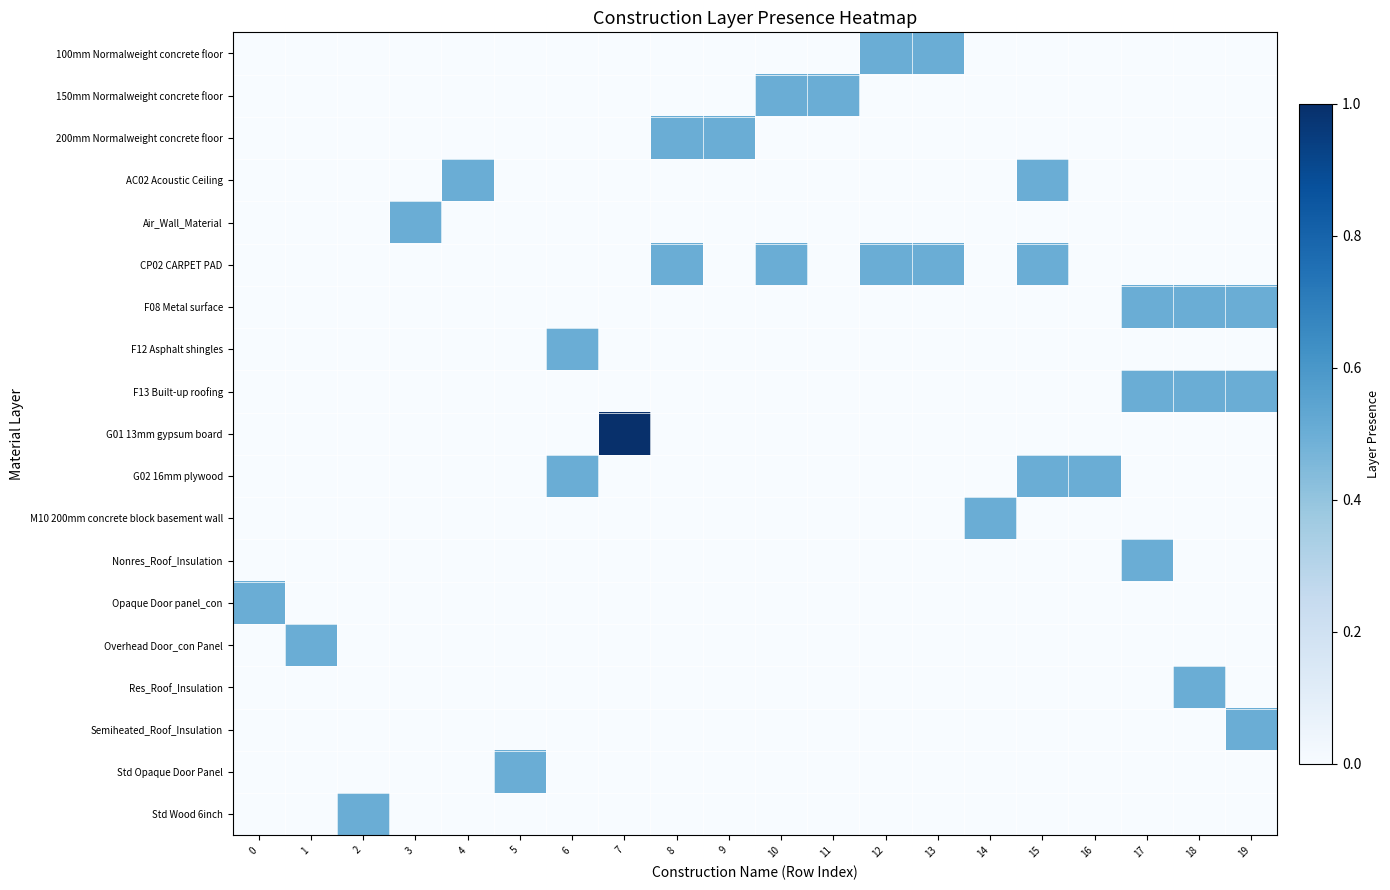

Reading right to left, transcribe all the data shown in this chart.

row_0: 0.0	0.0	0.0	0.0	0.0	0.0	0.5	0.5	0.0	0.0	0.0	0.0	0.0	0.0	0.0	0.0	0.0	0.0	0.0	0.0
row_1: 0.0	0.0	0.0	0.0	0.0	0.0	0.0	0.0	0.5	0.5	0.0	0.0	0.0	0.0	0.0	0.0	0.0	0.0	0.0	0.0
row_2: 0.0	0.0	0.0	0.0	0.0	0.0	0.0	0.0	0.0	0.0	0.5	0.5	0.0	0.0	0.0	0.0	0.0	0.0	0.0	0.0
row_3: 0.0	0.0	0.0	0.0	0.5	0.0	0.0	0.0	0.0	0.0	0.0	0.0	0.0	0.0	0.0	0.5	0.0	0.0	0.0	0.0
row_4: 0.0	0.0	0.0	0.0	0.0	0.0	0.0	0.0	0.0	0.0	0.0	0.0	0.0	0.0	0.0	0.0	0.5	0.0	0.0	0.0
row_5: 0.0	0.0	0.0	0.0	0.5	0.0	0.5	0.5	0.0	0.5	0.0	0.5	0.0	0.0	0.0	0.0	0.0	0.0	0.0	0.0
row_6: 0.5	0.5	0.5	0.0	0.0	0.0	0.0	0.0	0.0	0.0	0.0	0.0	0.0	0.0	0.0	0.0	0.0	0.0	0.0	0.0
row_7: 0.0	0.0	0.0	0.0	0.0	0.0	0.0	0.0	0.0	0.0	0.0	0.0	0.0	0.5	0.0	0.0	0.0	0.0	0.0	0.0
row_8: 0.5	0.5	0.5	0.0	0.0	0.0	0.0	0.0	0.0	0.0	0.0	0.0	0.0	0.0	0.0	0.0	0.0	0.0	0.0	0.0
row_9: 0.0	0.0	0.0	0.0	0.0	0.0	0.0	0.0	0.0	0.0	0.0	0.0	1.0	0.0	0.0	0.0	0.0	0.0	0.0	0.0
row_10: 0.0	0.0	0.0	0.5	0.5	0.0	0.0	0.0	0.0	0.0	0.0	0.0	0.0	0.5	0.0	0.0	0.0	0.0	0.0	0.0
row_11: 0.0	0.0	0.0	0.0	0.0	0.5	0.0	0.0	0.0	0.0	0.0	0.0	0.0	0.0	0.0	0.0	0.0	0.0	0.0	0.0
row_12: 0.0	0.0	0.5	0.0	0.0	0.0	0.0	0.0	0.0	0.0	0.0	0.0	0.0	0.0	0.0	0.0	0.0	0.0	0.0	0.0
row_13: 0.0	0.0	0.0	0.0	0.0	0.0	0.0	0.0	0.0	0.0	0.0	0.0	0.0	0.0	0.0	0.0	0.0	0.0	0.0	0.5
row_14: 0.0	0.0	0.0	0.0	0.0	0.0	0.0	0.0	0.0	0.0	0.0	0.0	0.0	0.0	0.0	0.0	0.0	0.0	0.5	0.0
row_15: 0.0	0.5	0.0	0.0	0.0	0.0	0.0	0.0	0.0	0.0	0.0	0.0	0.0	0.0	0.0	0.0	0.0	0.0	0.0	0.0
row_16: 0.5	0.0	0.0	0.0	0.0	0.0	0.0	0.0	0.0	0.0	0.0	0.0	0.0	0.0	0.0	0.0	0.0	0.0	0.0	0.0
row_17: 0.0	0.0	0.0	0.0	0.0	0.0	0.0	0.0	0.0	0.0	0.0	0.0	0.0	0.0	0.5	0.0	0.0	0.0	0.0	0.0
row_18: 0.0	0.0	0.0	0.0	0.0	0.0	0.0	0.0	0.0	0.0	0.0	0.0	0.0	0.0	0.0	0.0	0.0	0.5	0.0	0.0